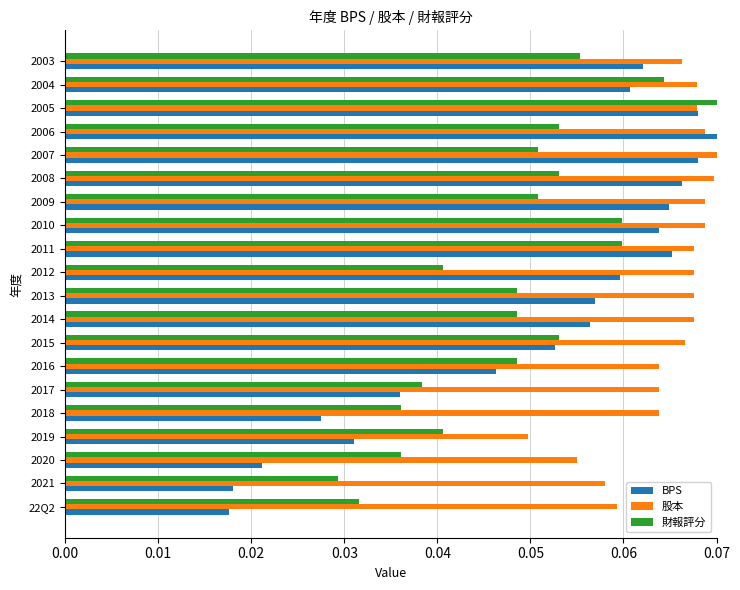

Where is 股本 nearest to the value 0?

2019